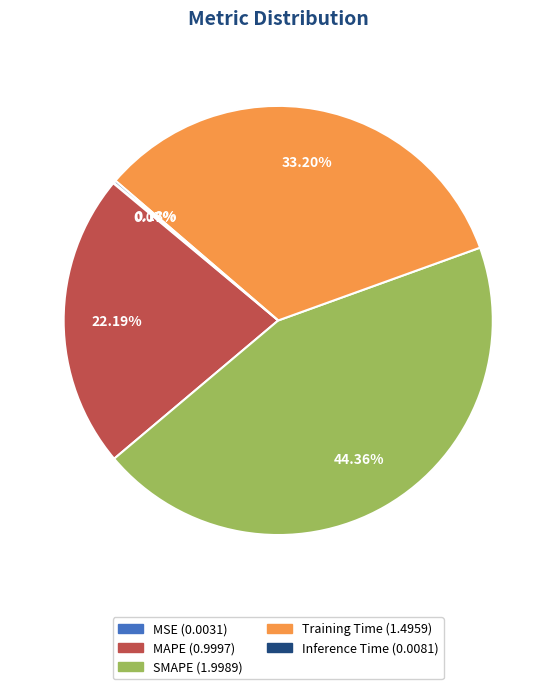

Does SMAPE account for over 50% of the chart?

No